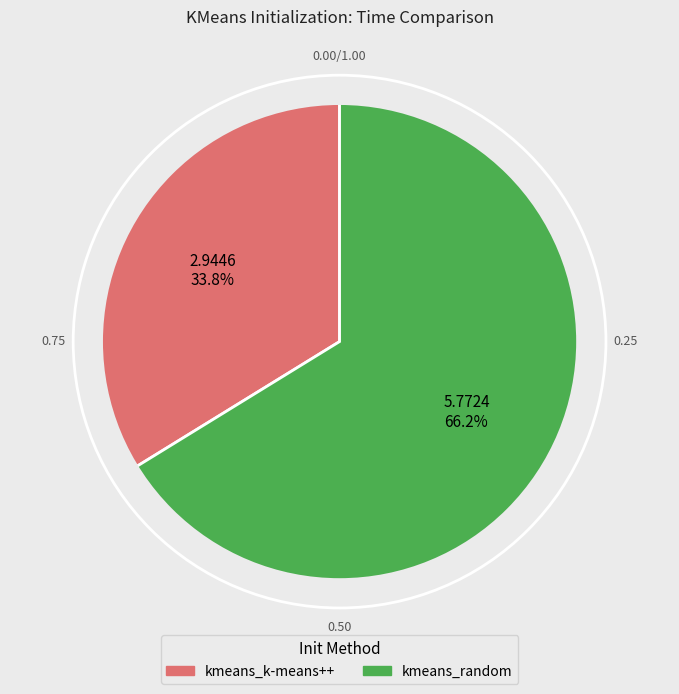

Rank the categories by value from lowest to highest.

kmeans_k-means++, kmeans_random